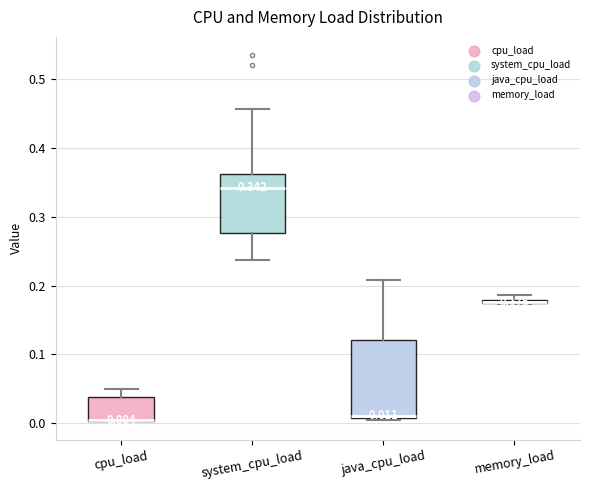

Comparing the boxes themselves (not the whiskers), which one is the tallest?

java_cpu_load